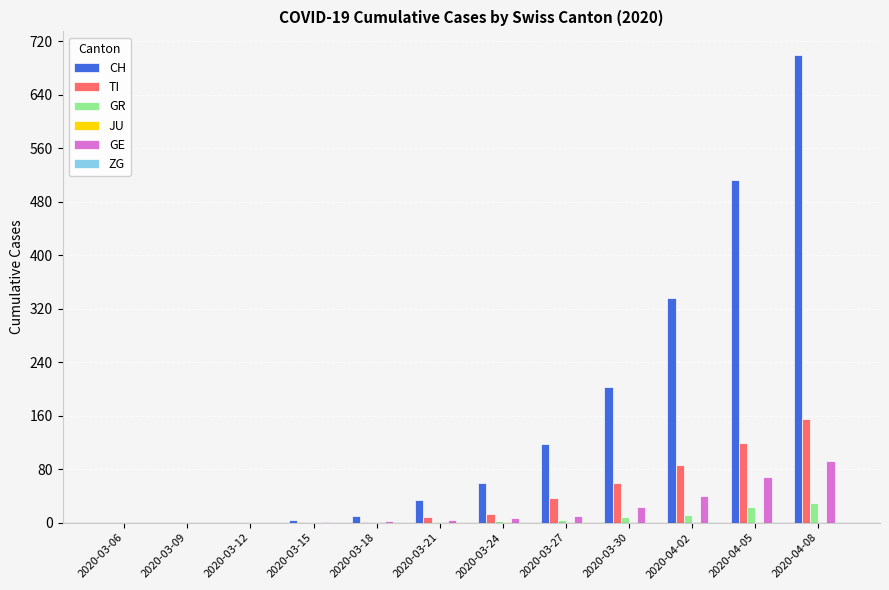

The GE series shows 1 at 2020-03-15. True or false?

True